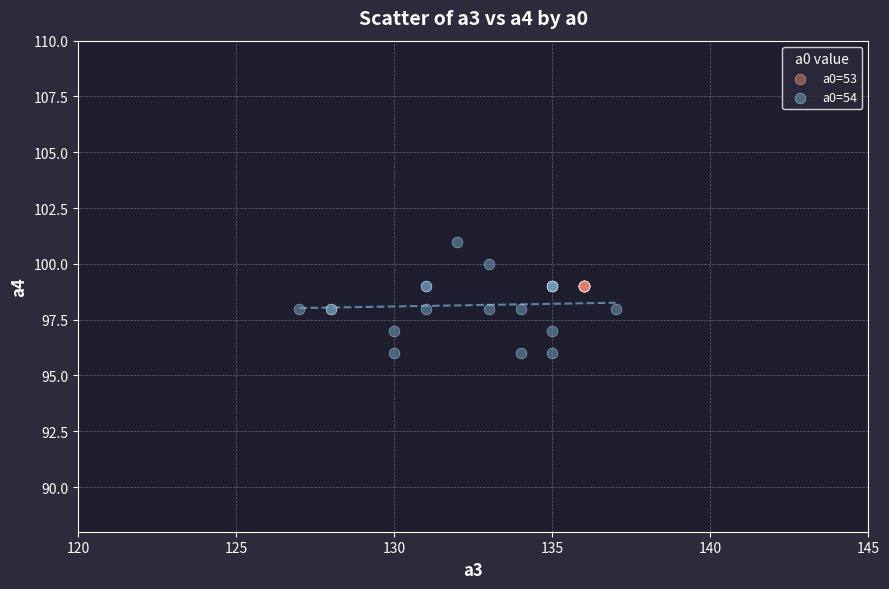

Which series contains the lowest Y value?

a0=54